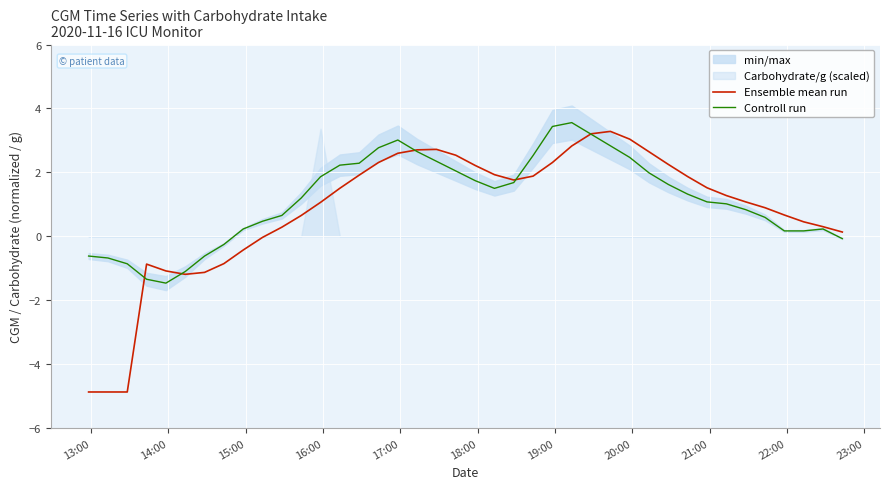

What is the minimum value for Controll run?

-1.5